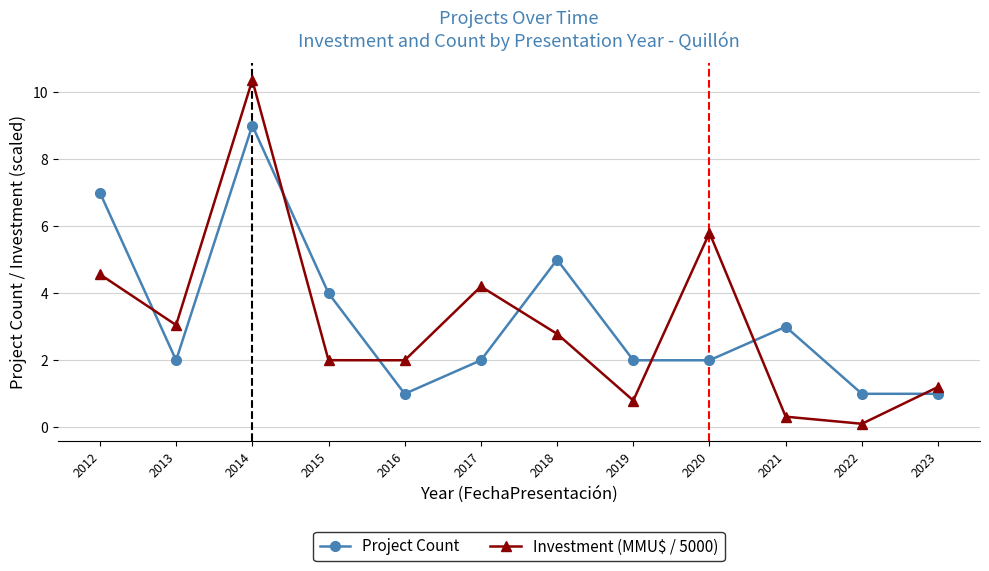

Does the chart display data point markers on the line(s)?

Yes